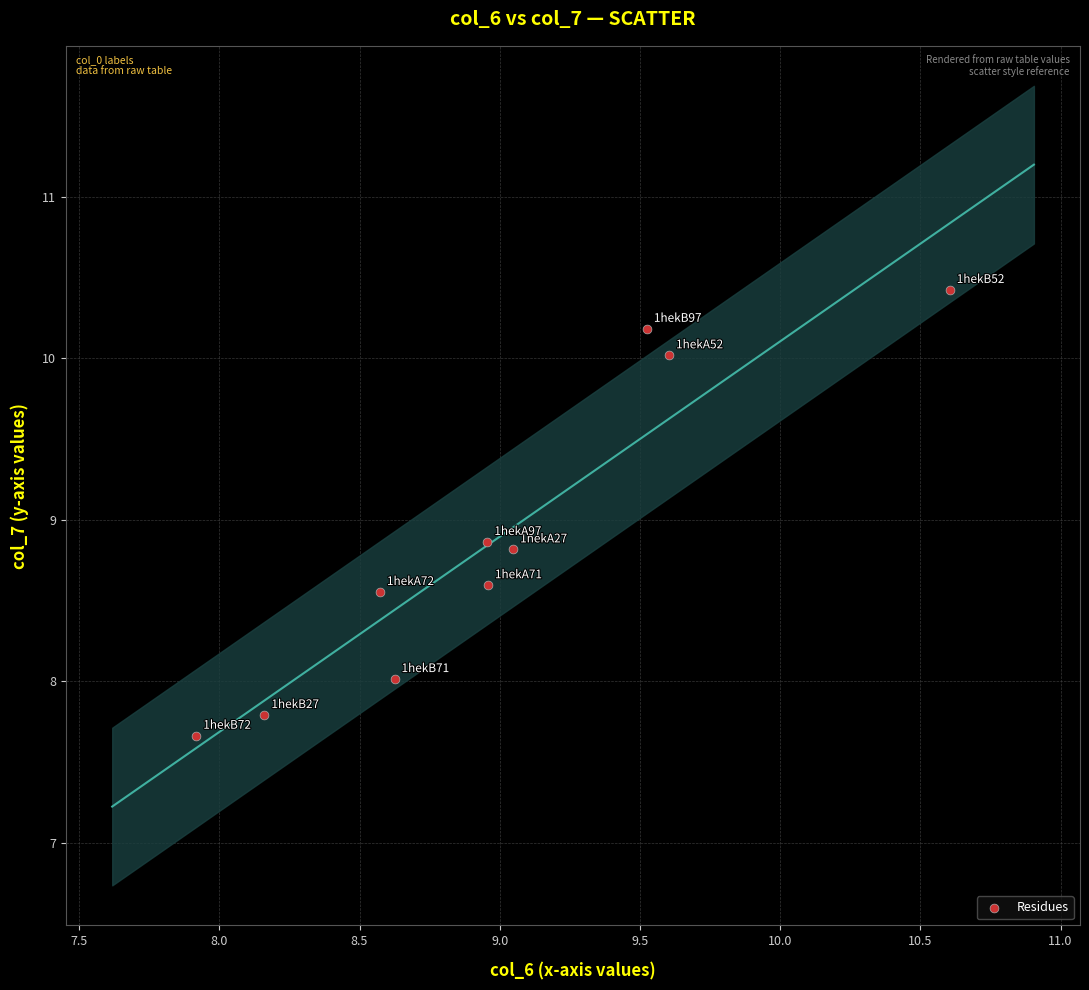

What is the range of Y values (max minus min)?

2.8